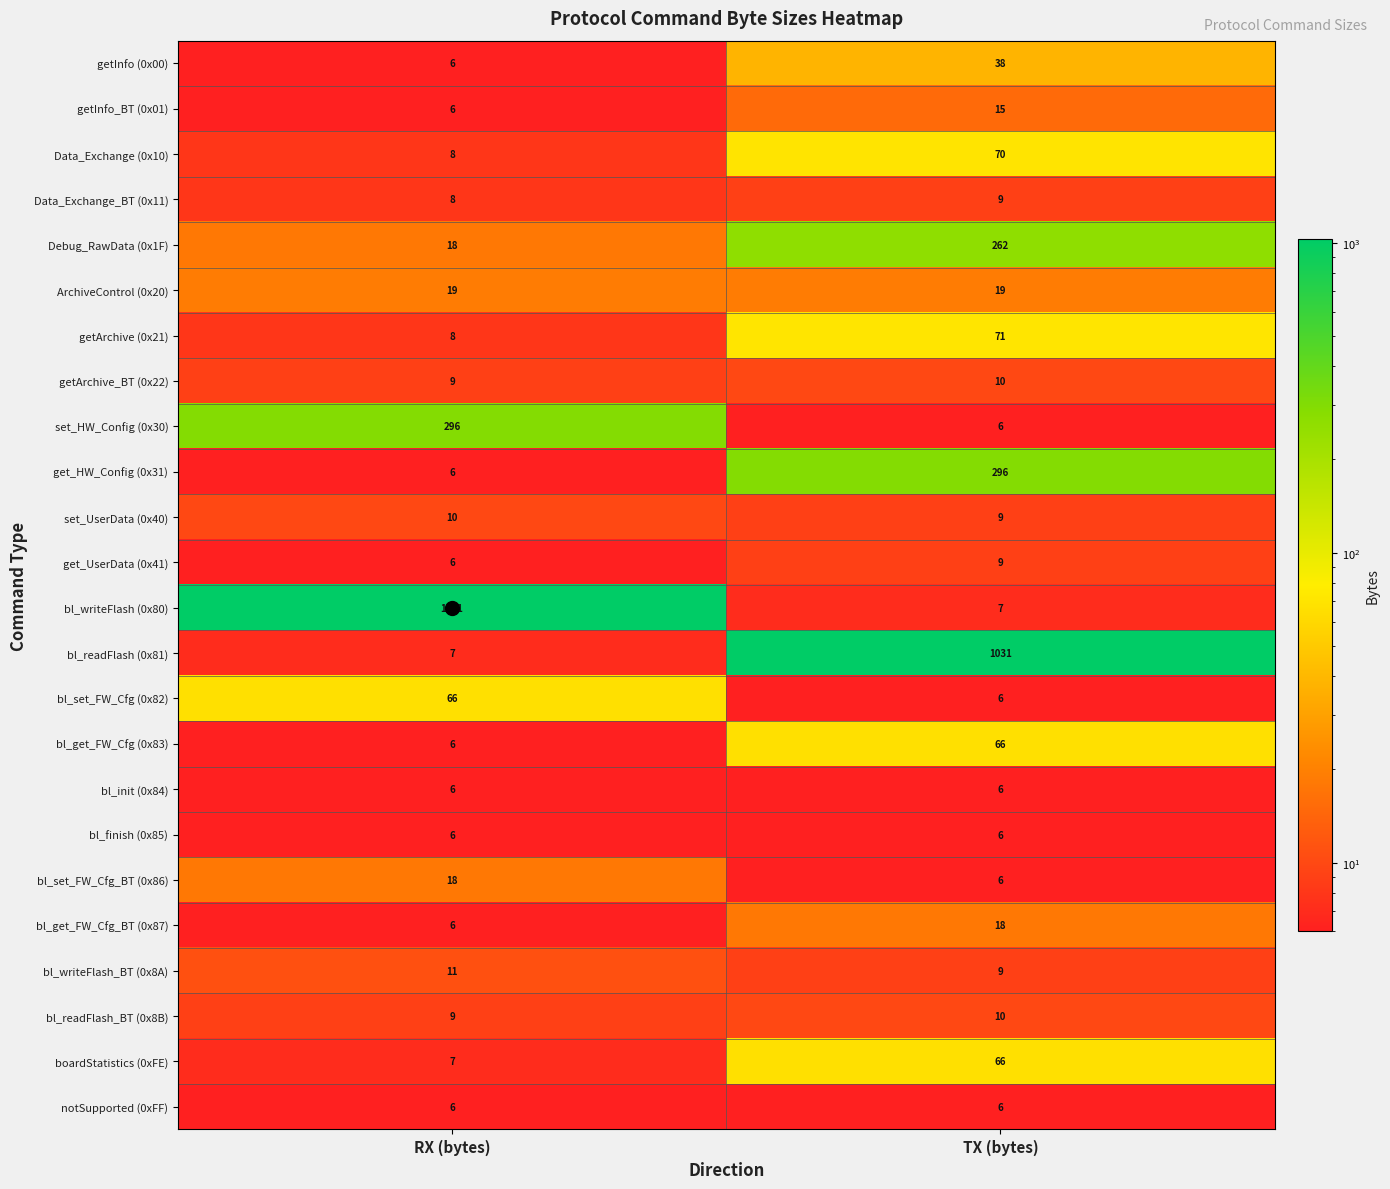

What is the sum of all notSupported (0xFF) values?

12